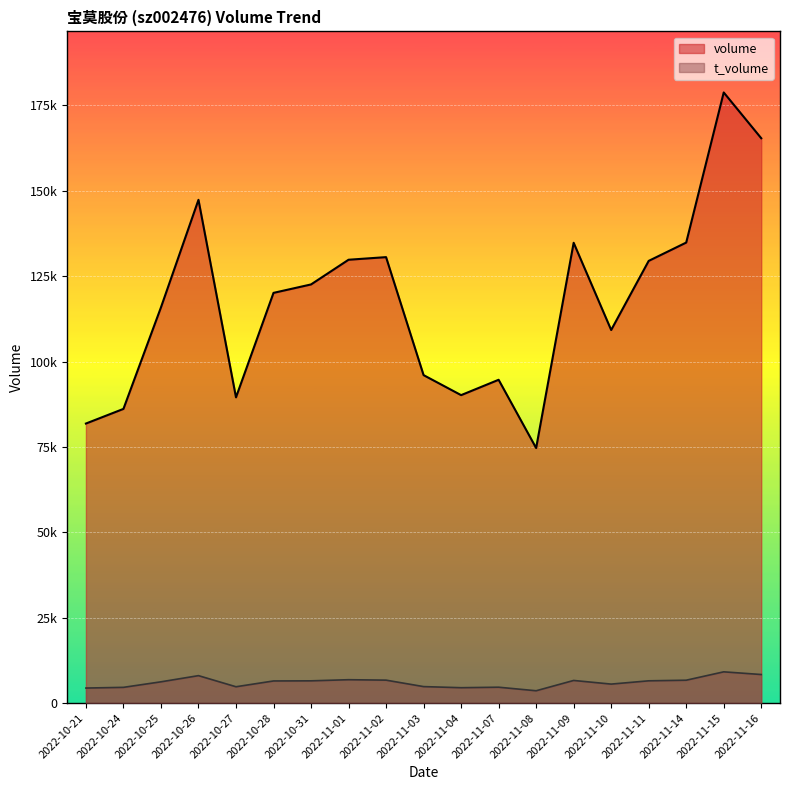

True or false: t_volume and volume intersect in this chart.

False